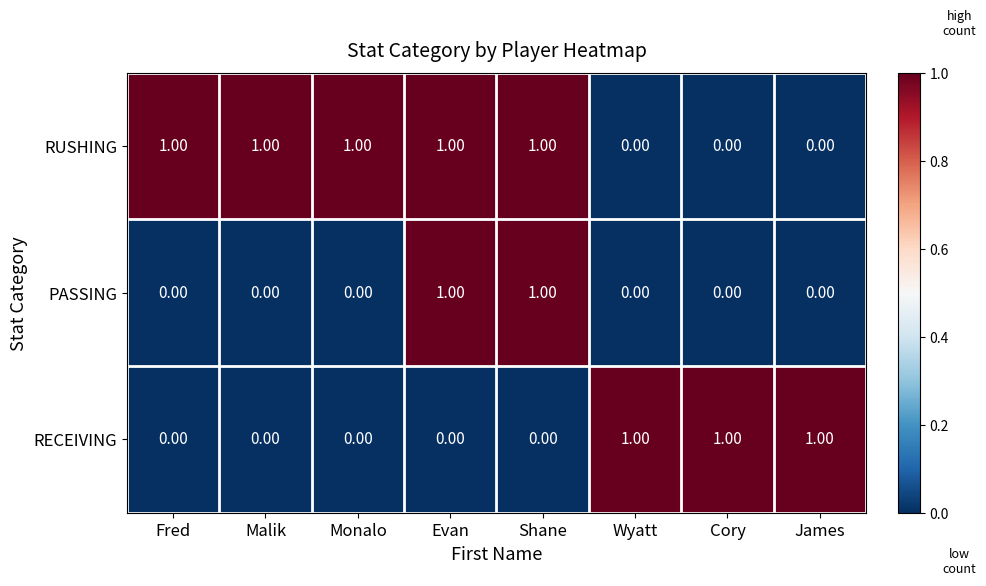

Is the value of PASSING at Cory greater than the value of RECEIVING at Wyatt?

No